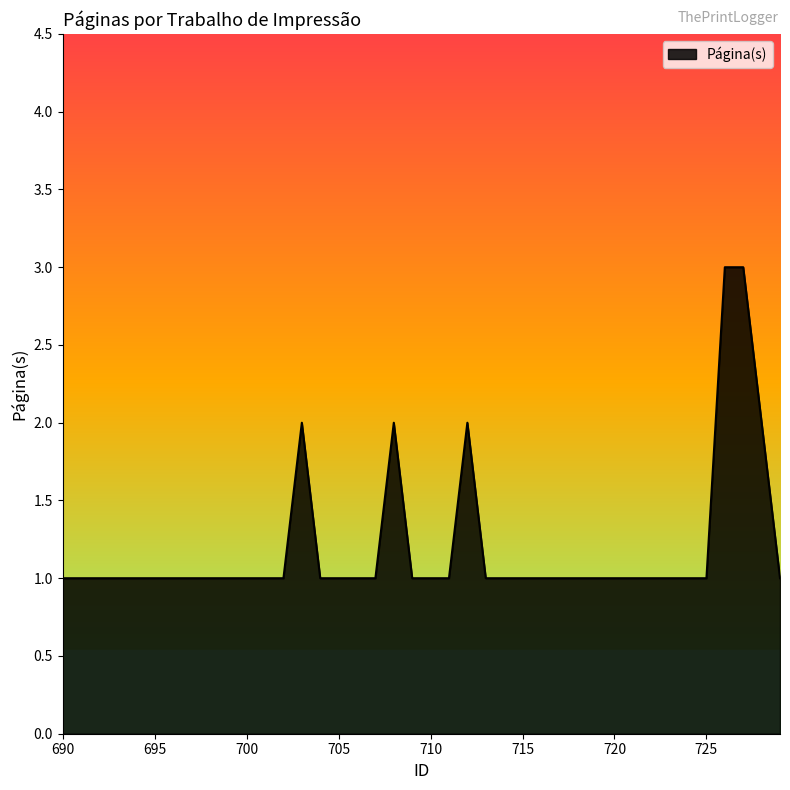

What is the maximum value shown in the chart?

3